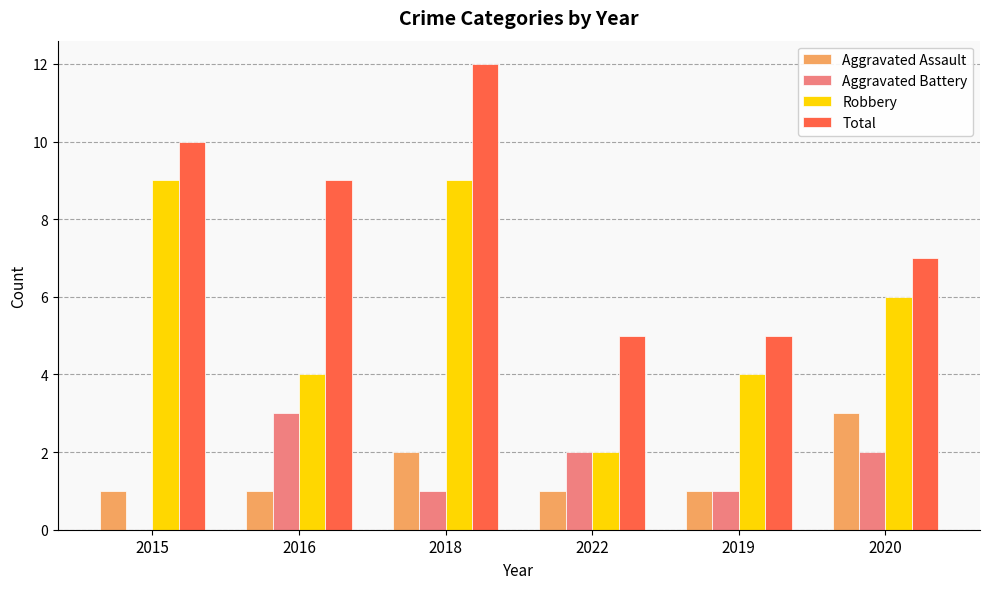

Which category has the highest value across all series?

2018